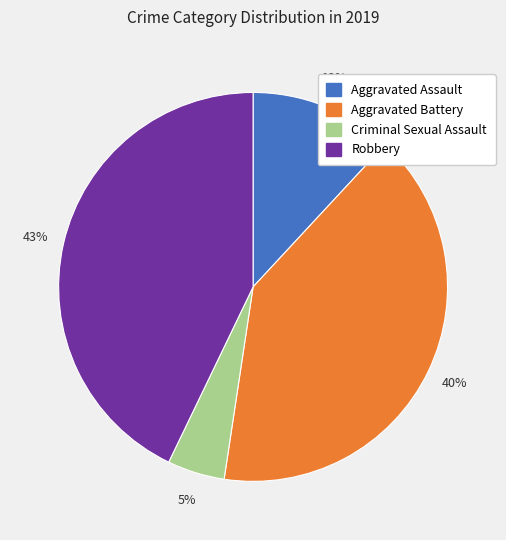

How many segments does this pie chart have?

4